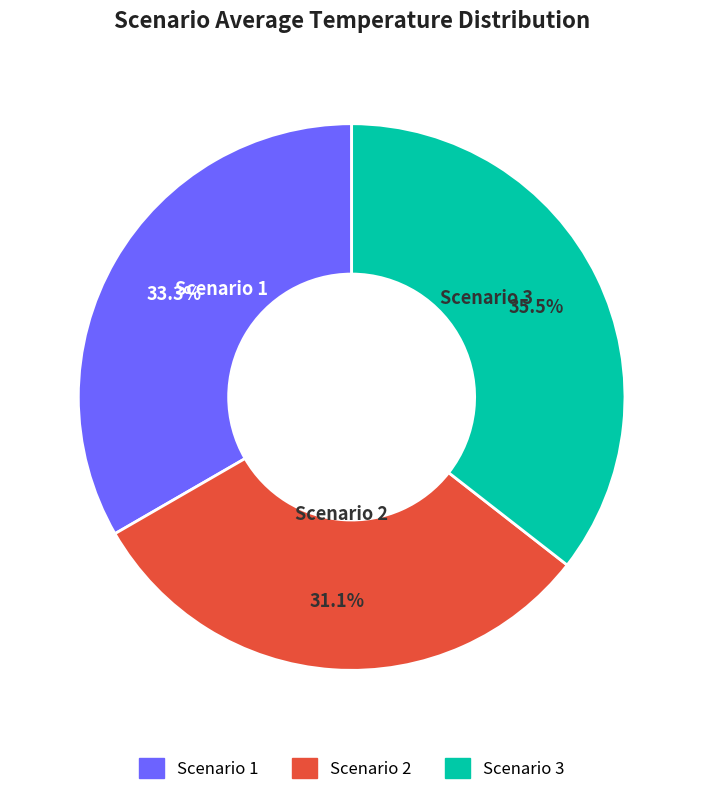

Is Scenario 3 the majority of the pie?

No